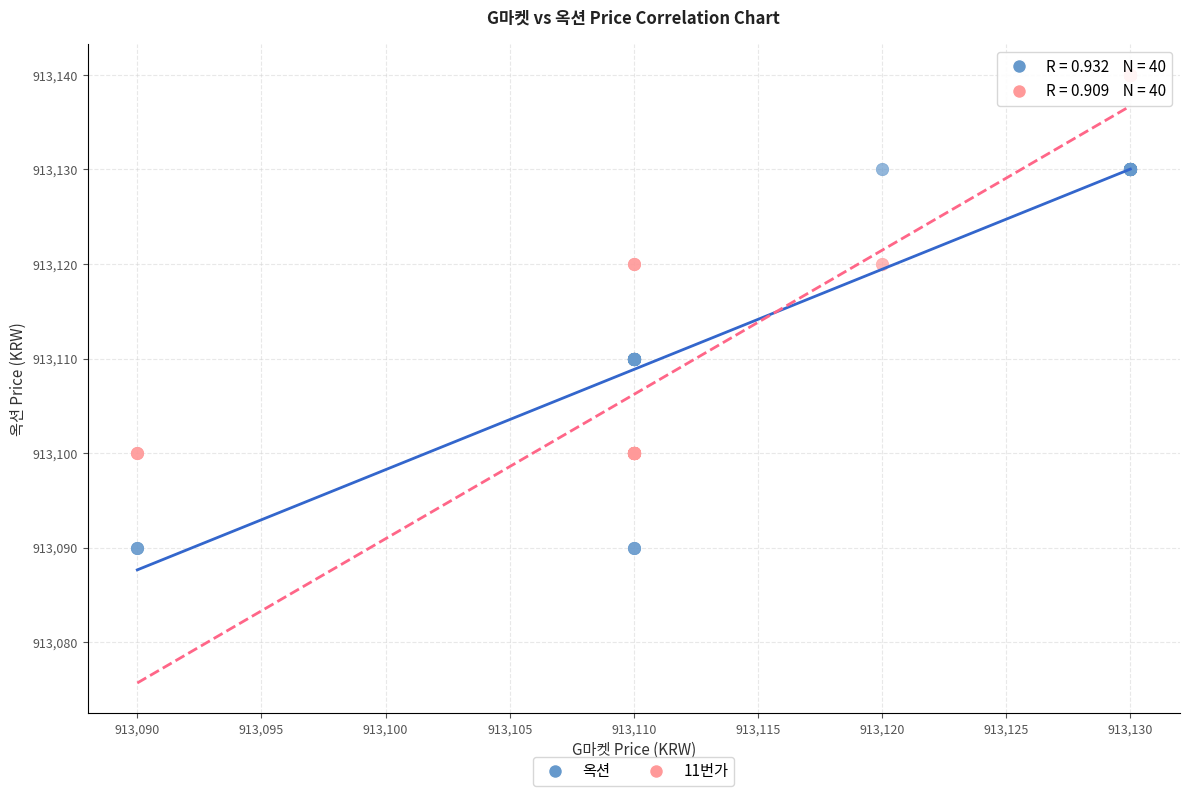

Which series reaches the minimum Y coordinate?

옥션